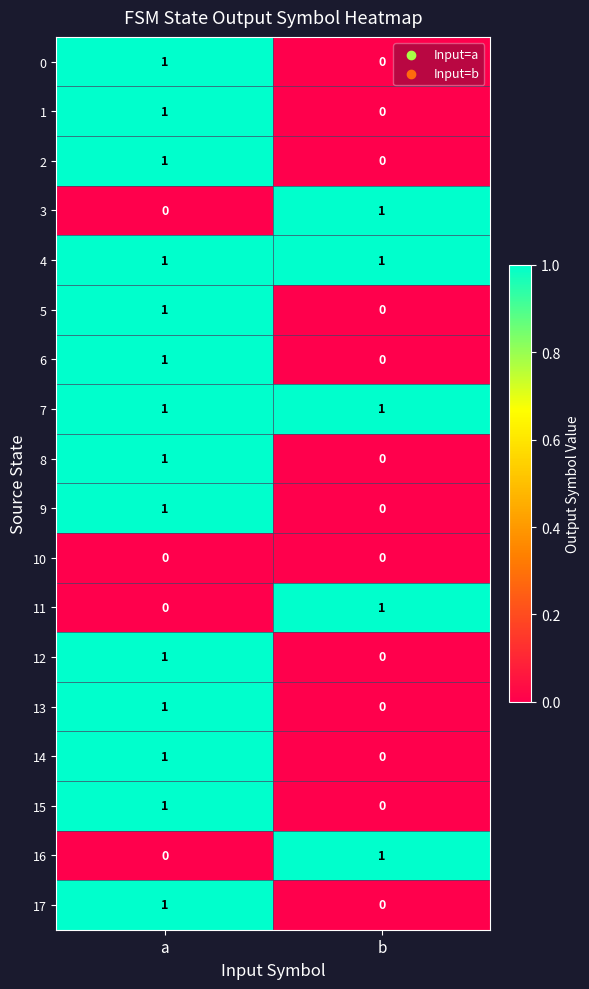

At which label does 15 reach its peak?

a